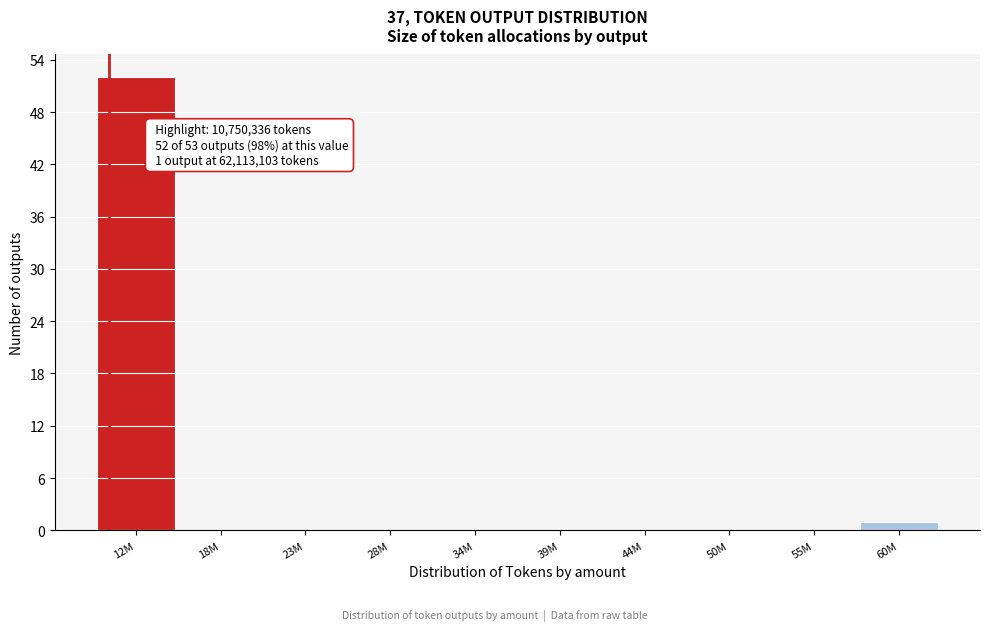

Reading left to right, what are all the values shown in this chart?

12M=52	18M=0	23M=0	28M=0	34M=0	39M=0	44M=0	50M=0	55M=0	60M=1